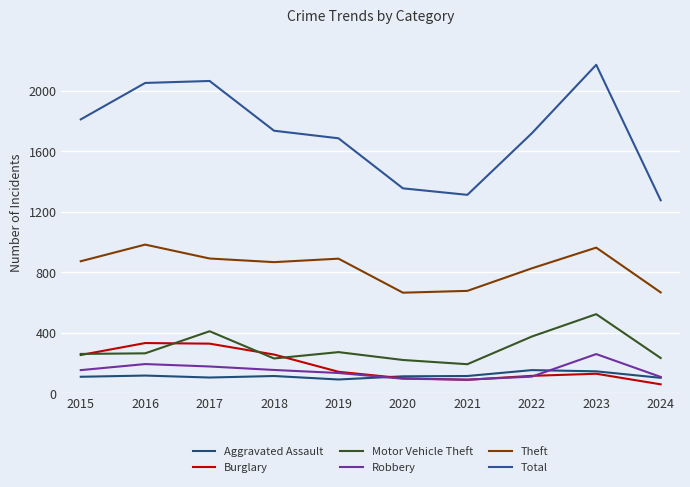

At which label does Aggravated Assault first exceed 115?

2016